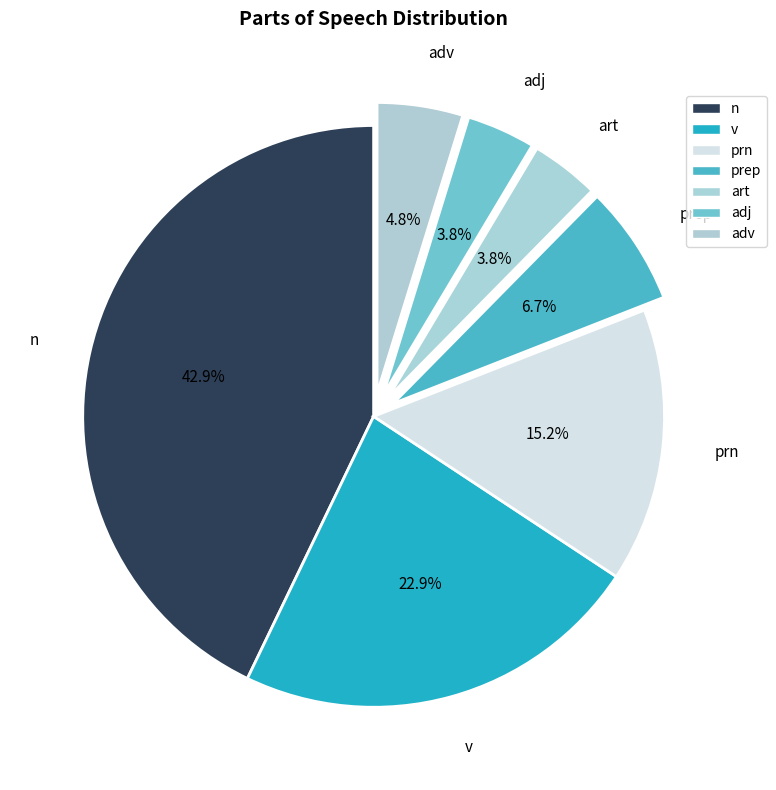

What is the total percentage of n and adj?

46.7%